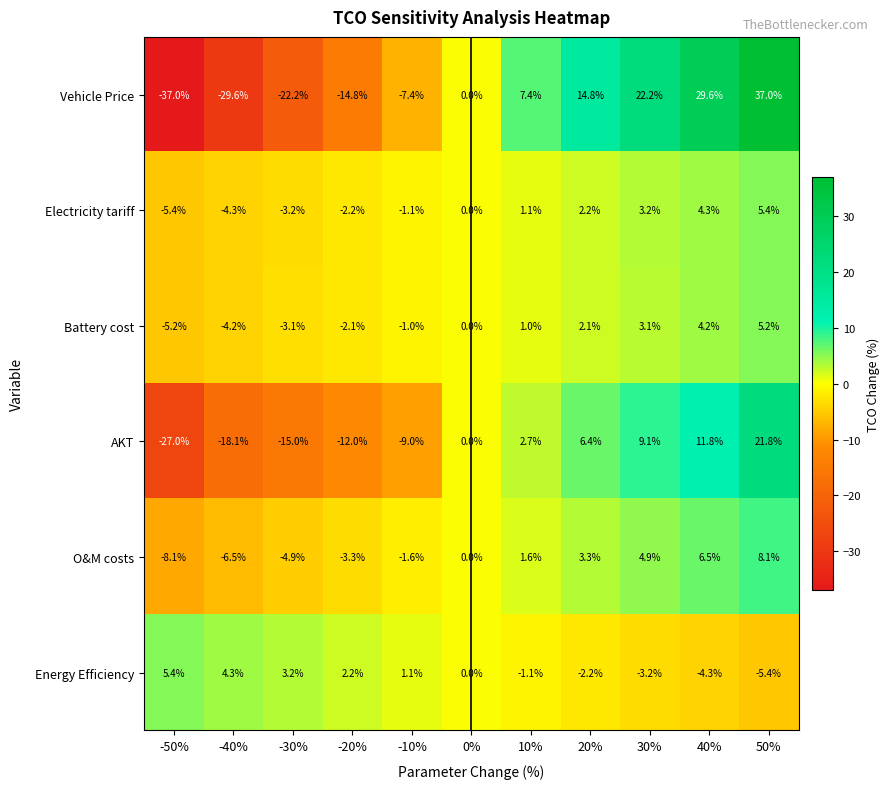

How many distinct data groups are displayed?

6